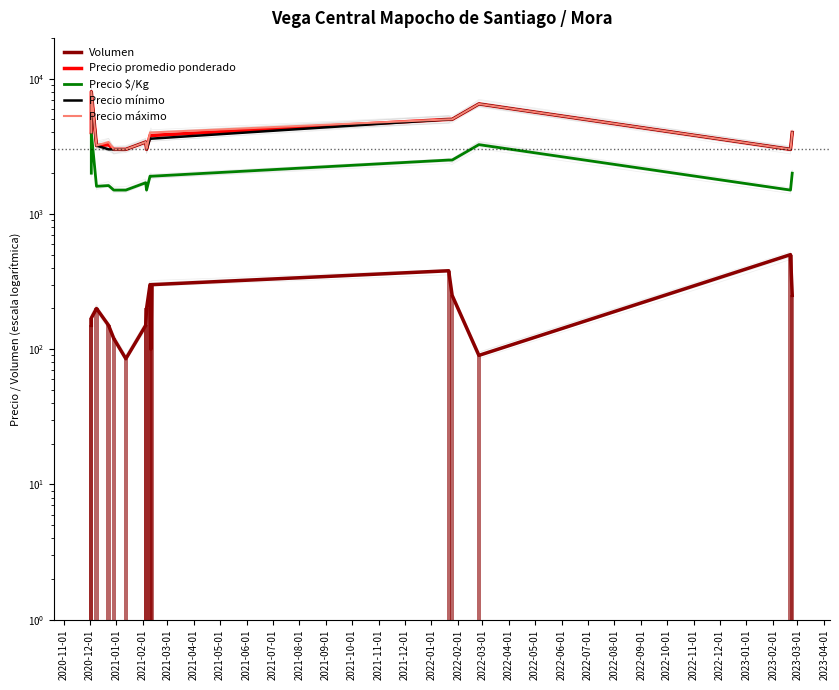

Which series changed the most between 2021-05-01 and 2021-09-01?

Precio máximo